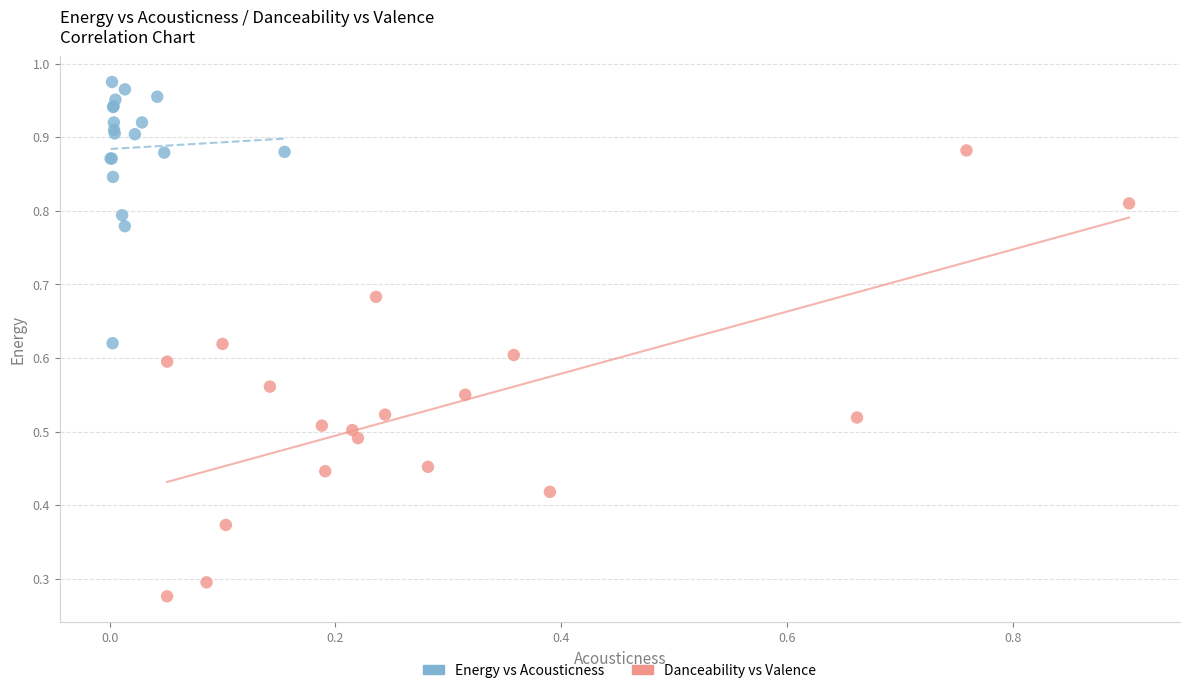

Which series contains the lowest Y value?

Danceability vs Valence